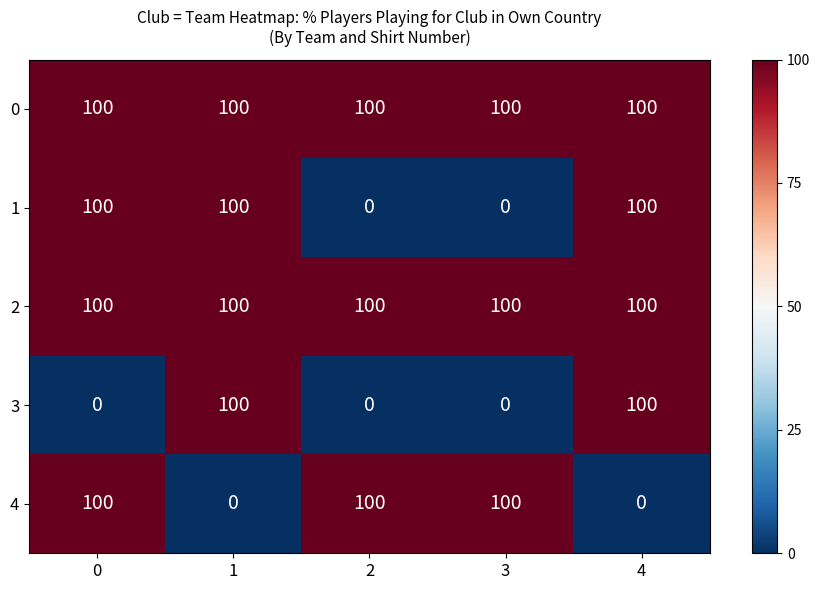

Reading left to right, list all the values displayed in this chart.

0: 0=100	1=100	2=100	3=100	4=100
1: 0=100	1=100	2=0	3=0	4=100
2: 0=100	1=100	2=100	3=100	4=100
3: 0=0	1=100	2=0	3=0	4=100
4: 0=100	1=0	2=100	3=100	4=0